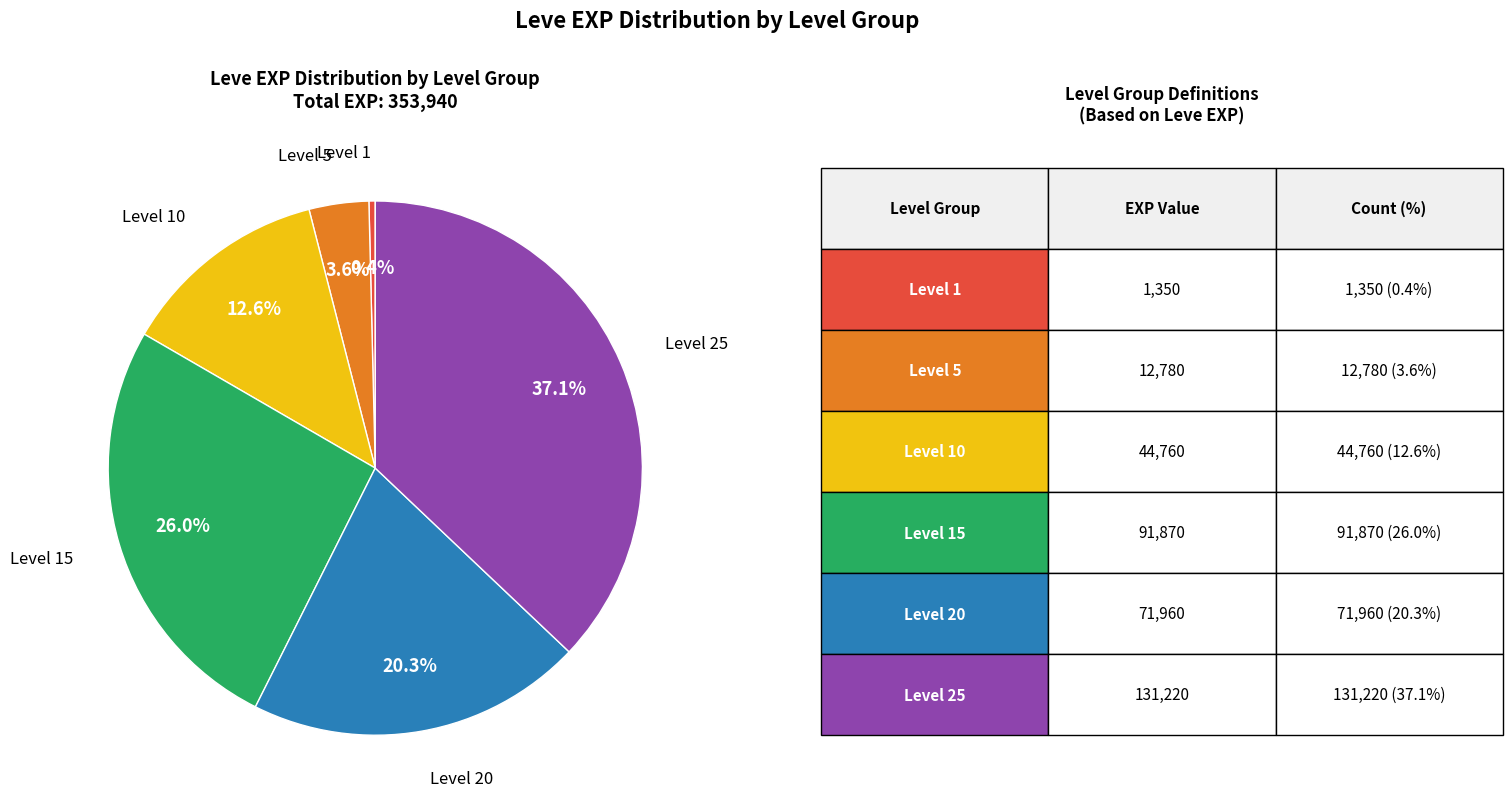

Does any single category account for the majority?

No